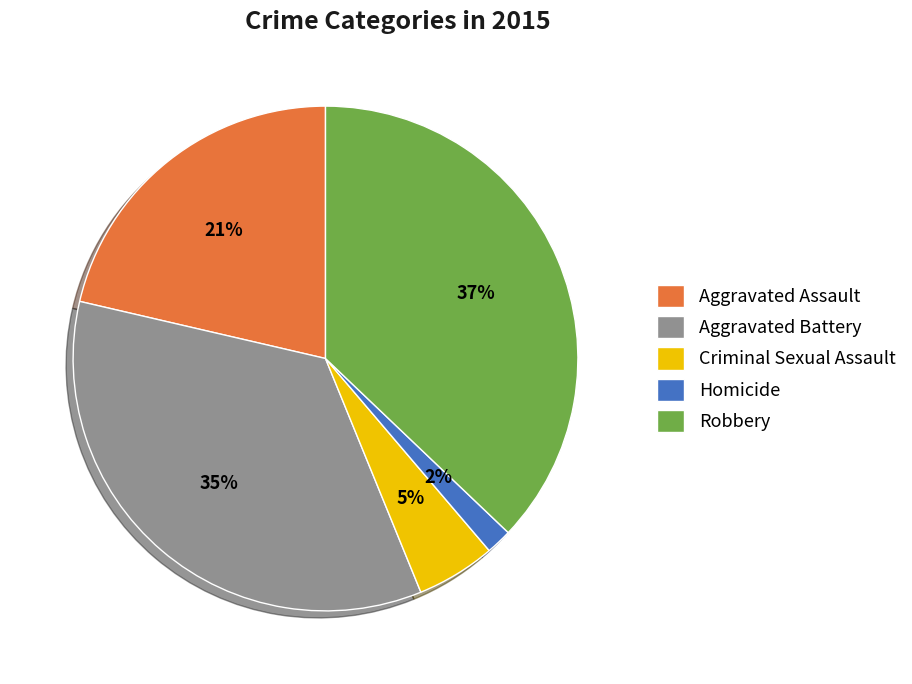

Does Criminal Sexual Assault account for over 50% of the chart?

No